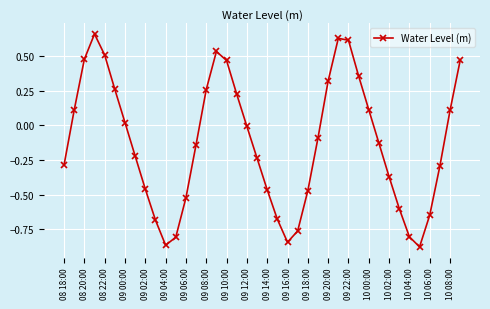

How many data points are above 0?

17